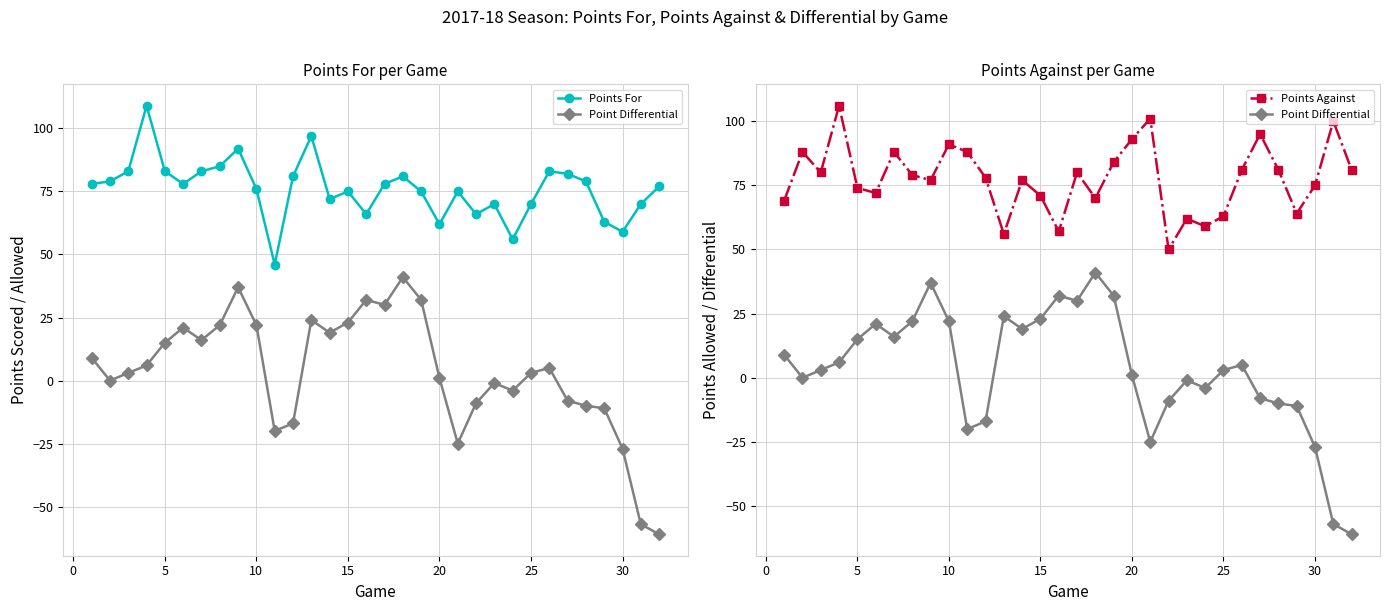

The Points For series shows 94 at 30. True or false?

False